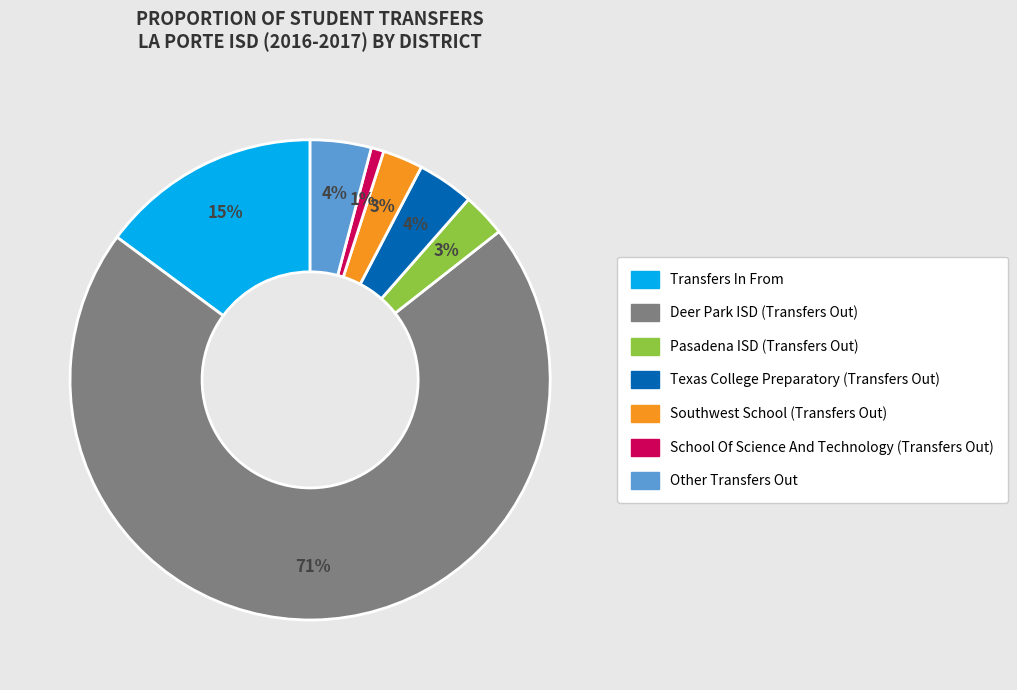

What is the largest slice in the pie chart?

Deer Park ISD (Transfers Out)